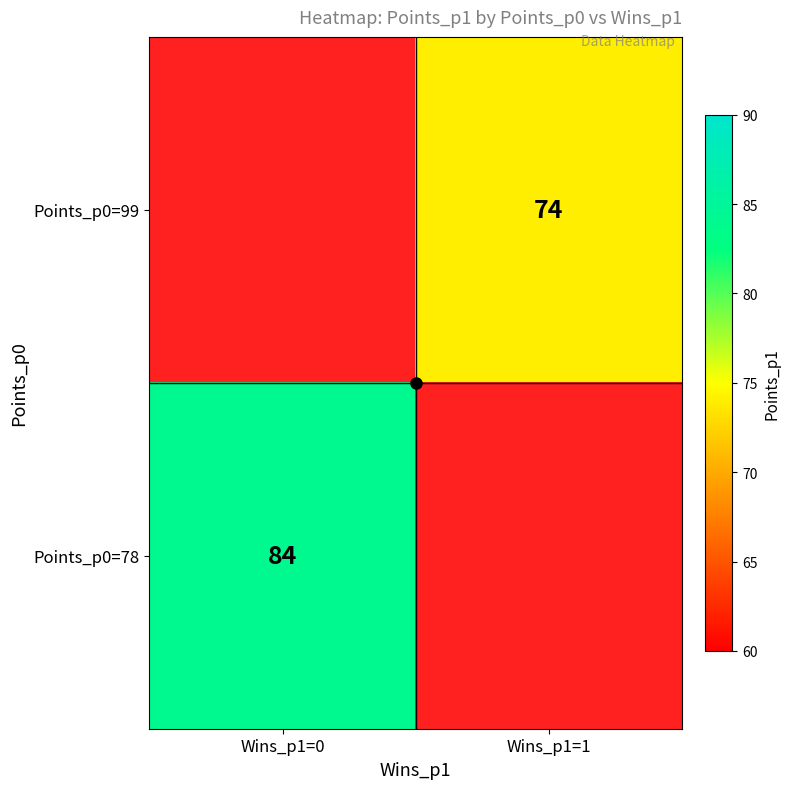

List the series in order of their overall mean, lowest first.

Points_p0=99, Points_p0=78